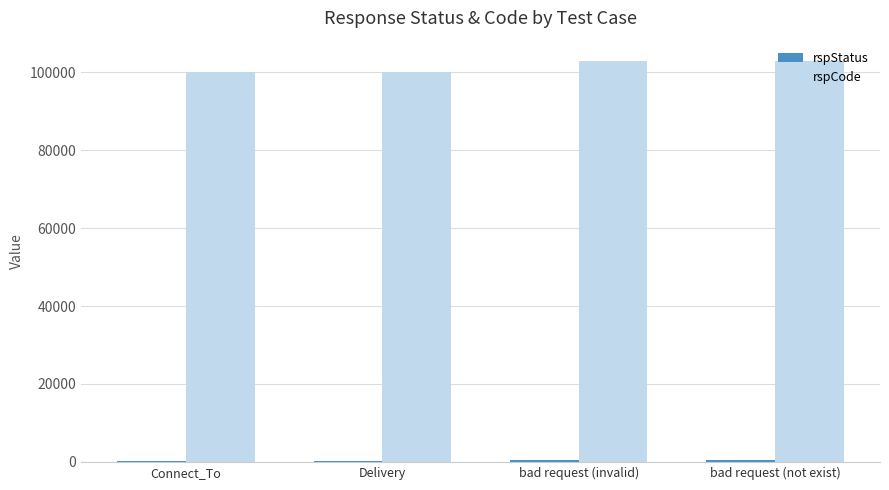

The rspCode series shows 56570 at bad request (not exist). True or false?

False